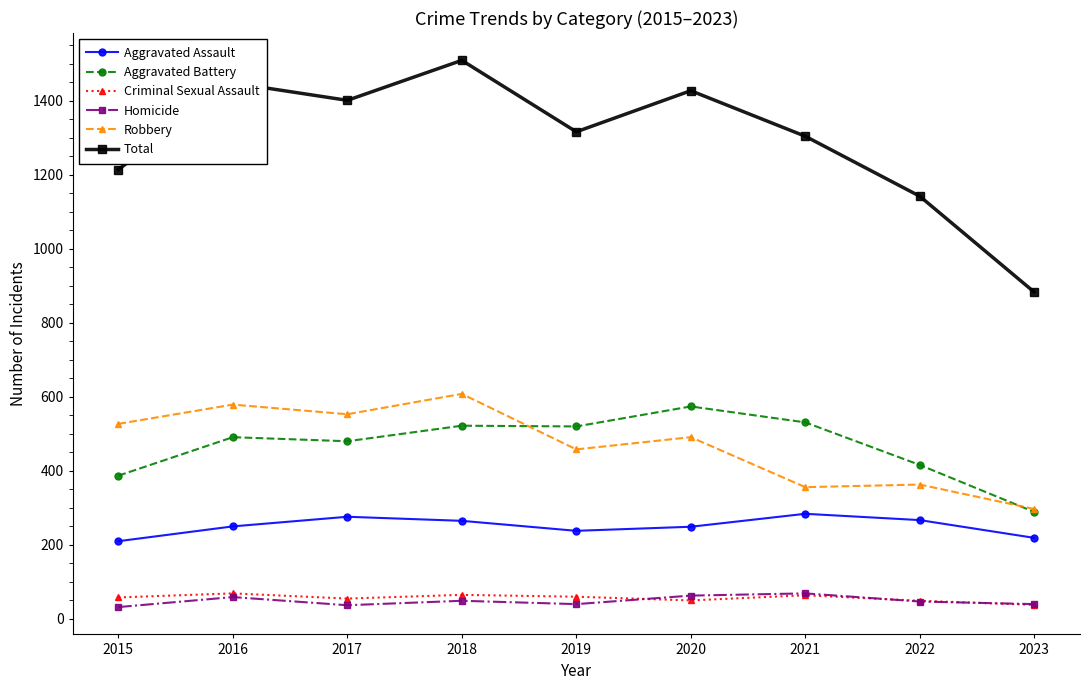

Which label corresponds to the largest value in the chart?

2018